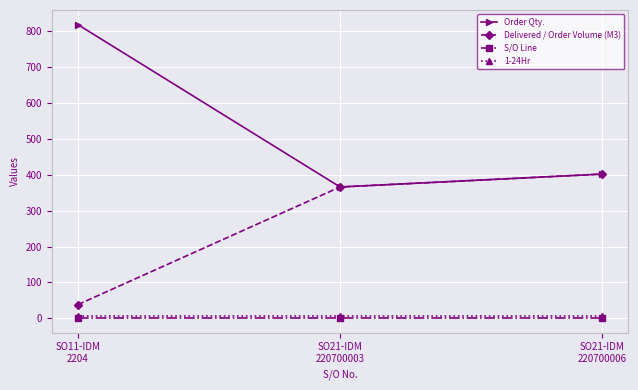

Which series has the largest range (max minus min)?

Order Qty.